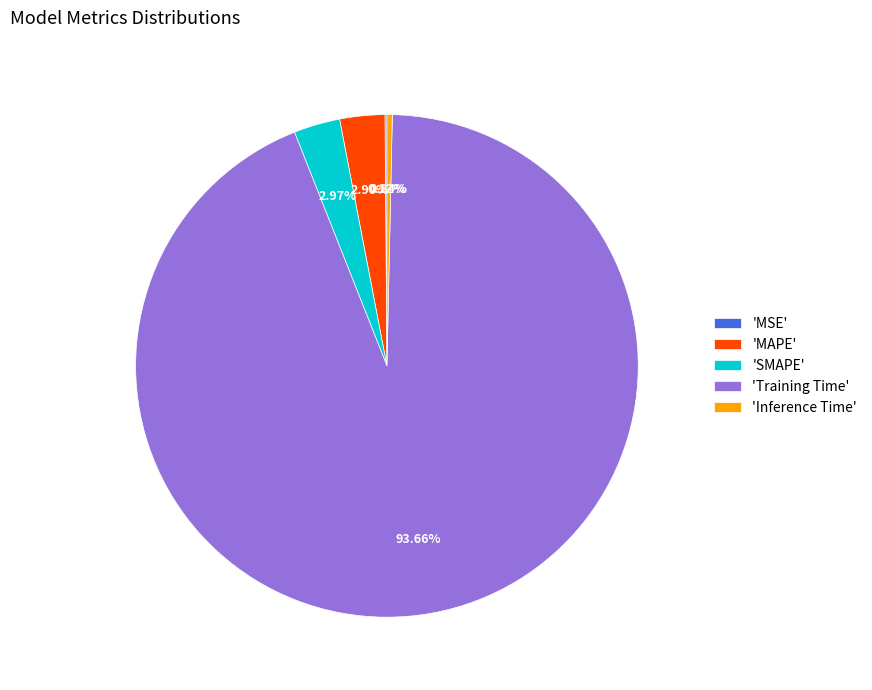

Which category has the biggest portion of the pie?

'Training Time'